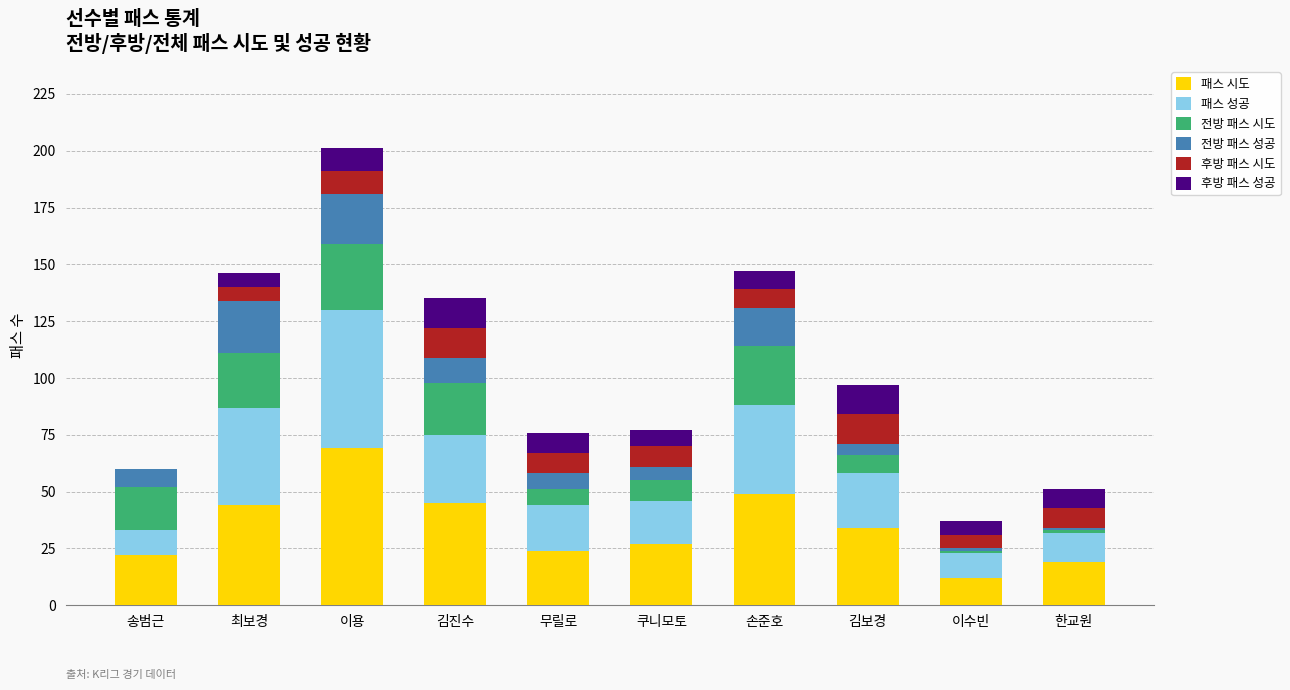

How many data points does each series have?

10